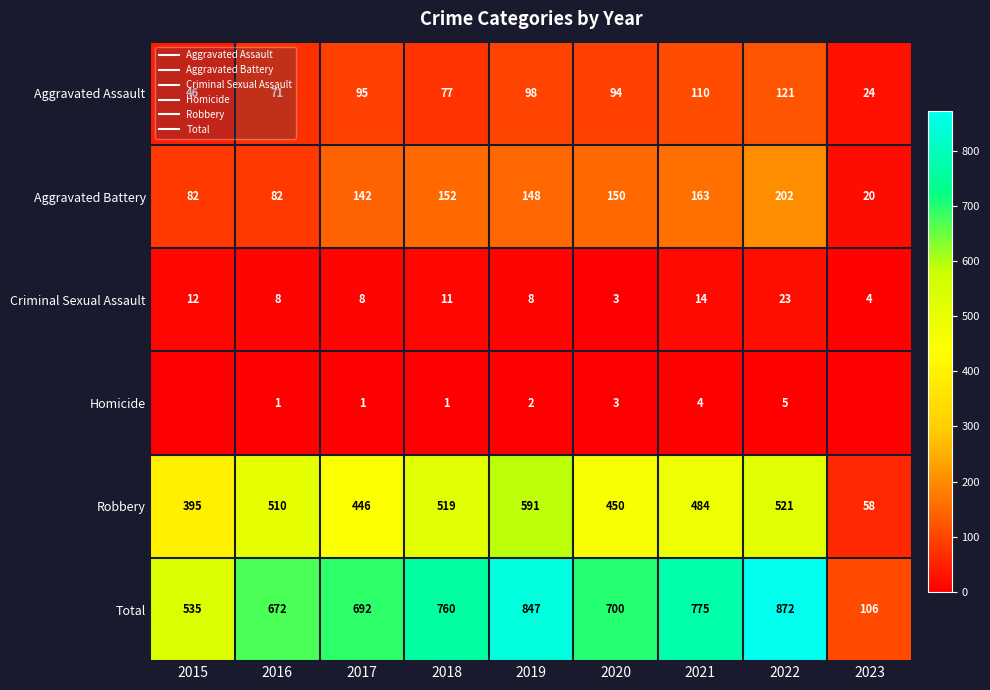

Read the Aggravated Assault value at 2020, to the nearest 5.

95